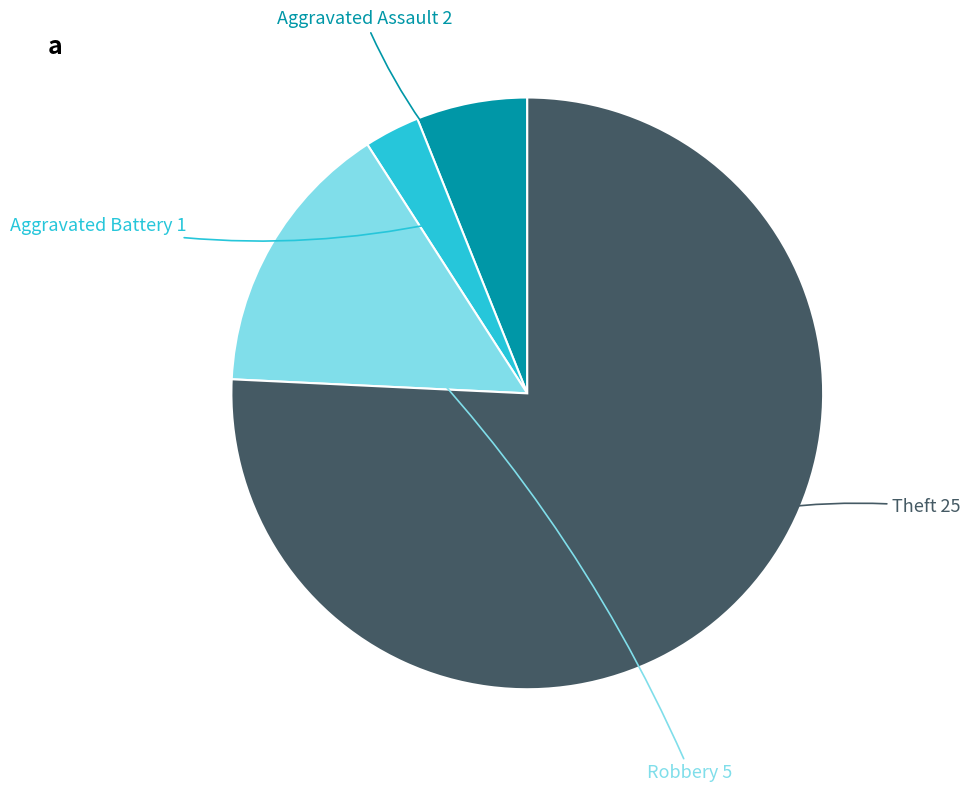

Is there any slice that represents more than half of the pie?

Yes